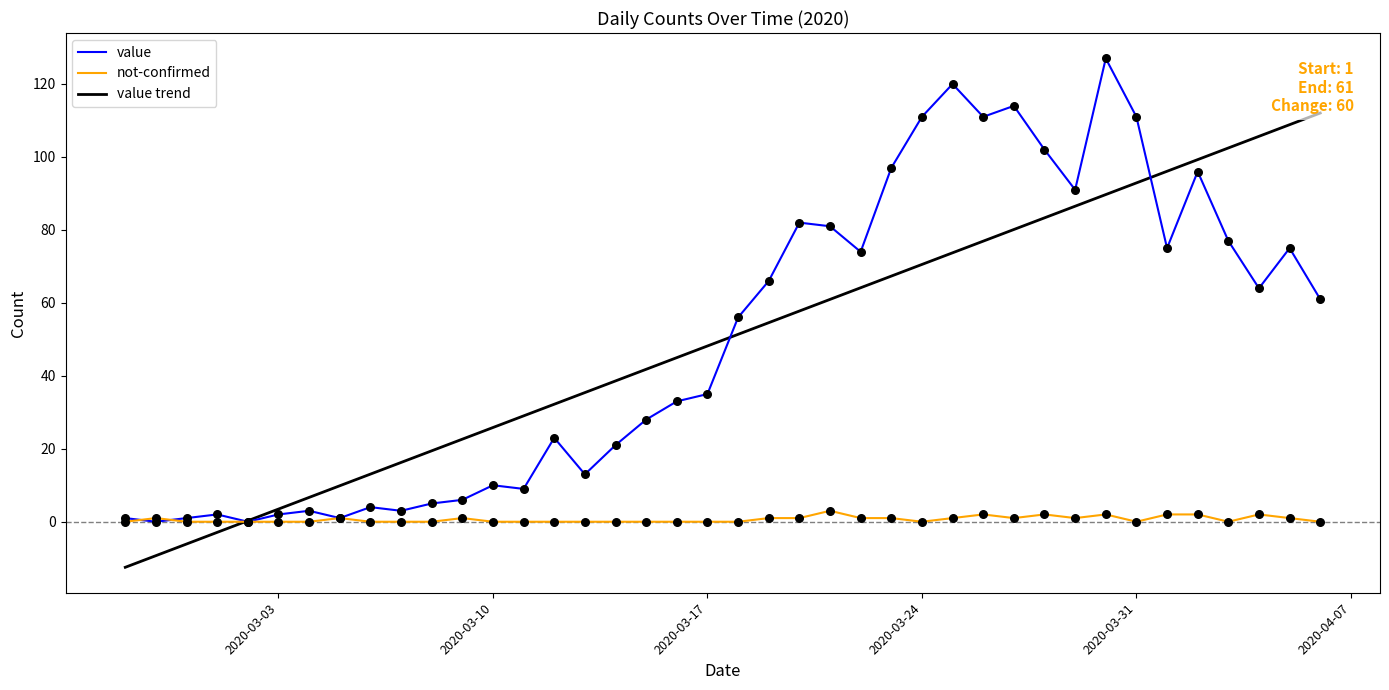

Is the value of value at 2020-03-03 greater than the value of not-confirmed at 2020-03-31?

Yes